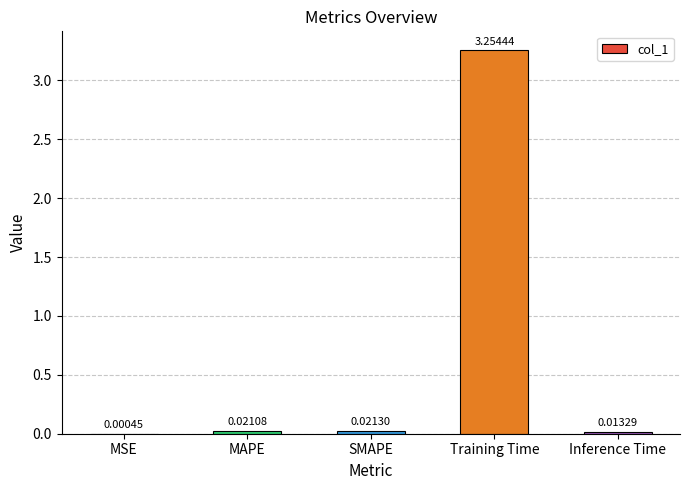

Which has a higher value, MAPE or SMAPE?

SMAPE